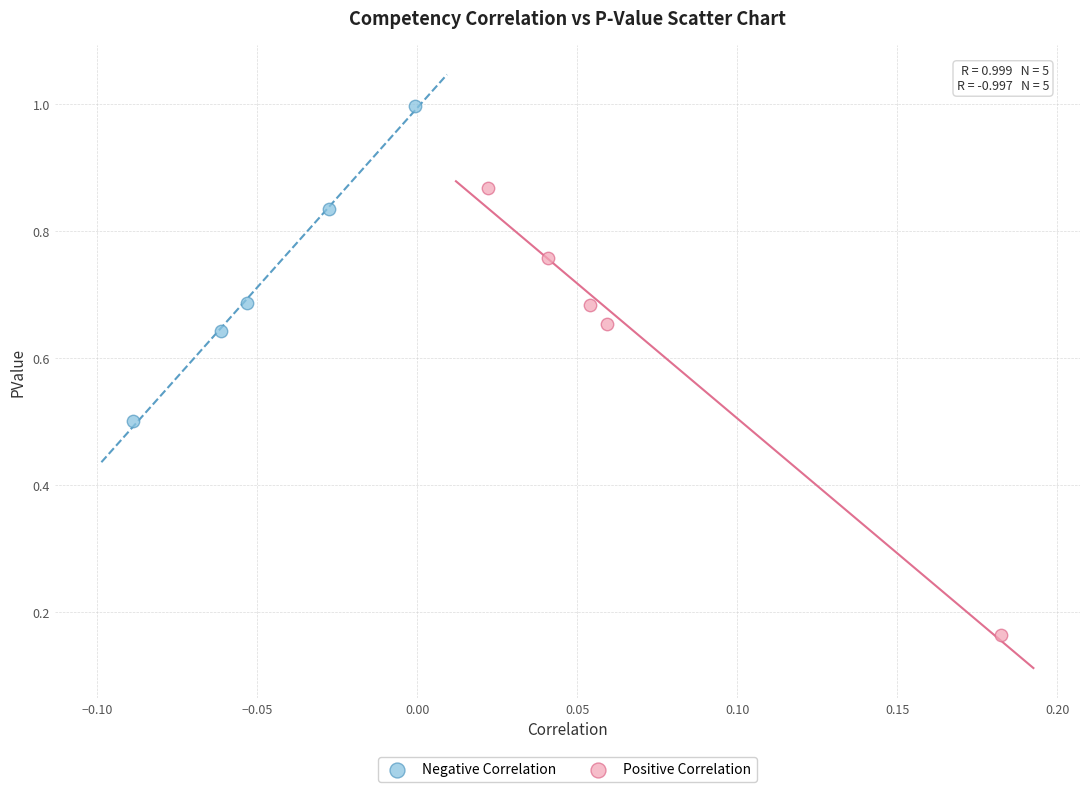

Which series reaches the maximum Y coordinate?

Negative Correlation